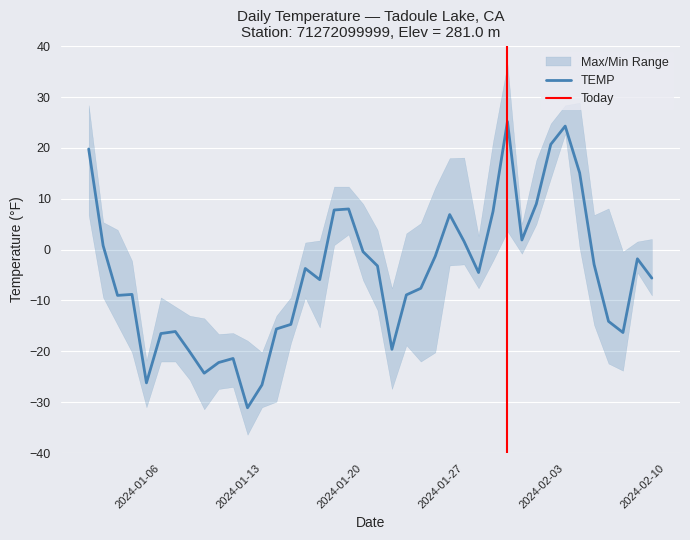

What is the minimum value for TEMP?

-31.1